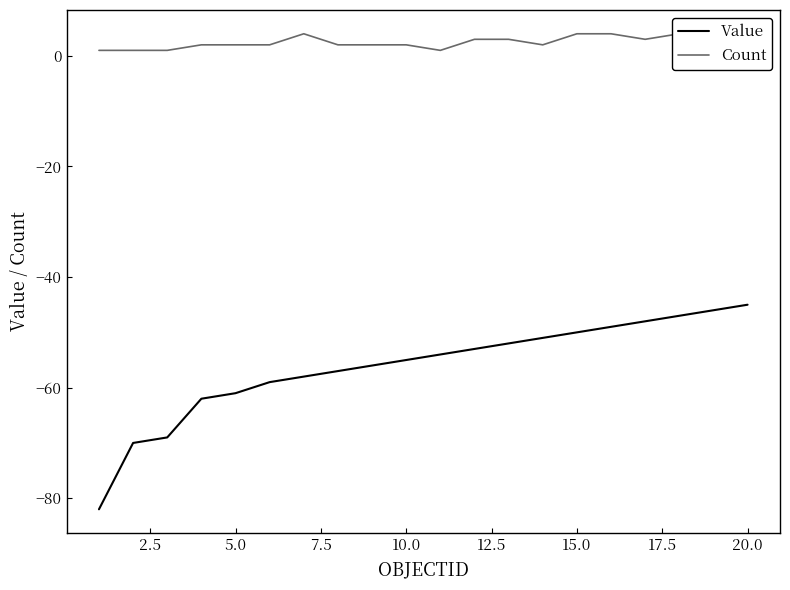

What is the lowest value of the Value series?

-82